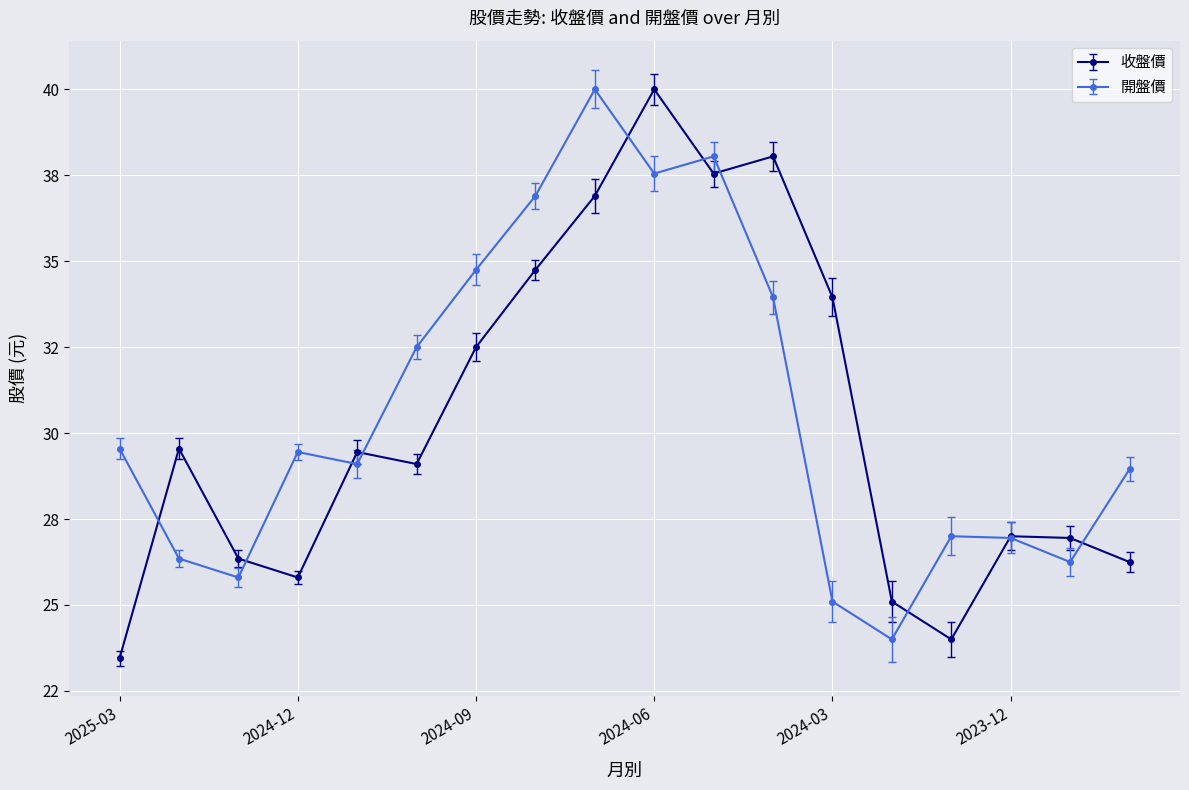

True or false: 開盤價 and 收盤價 cross at least once.

True